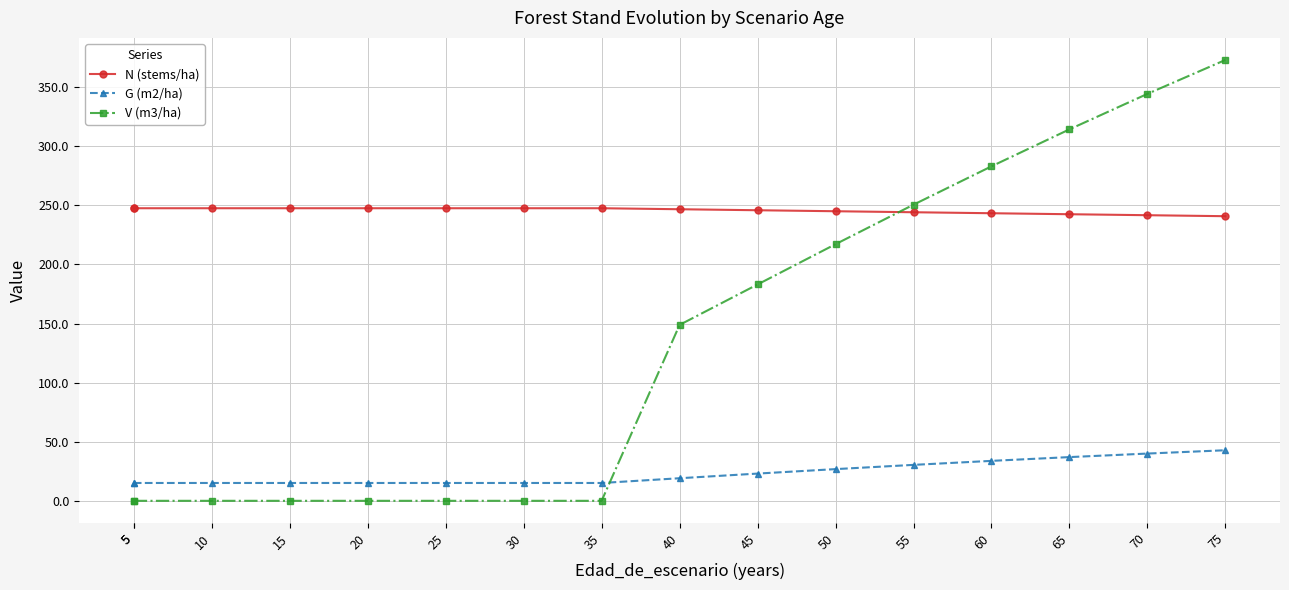

What is the difference between the highest and lowest values at 5?

247.6